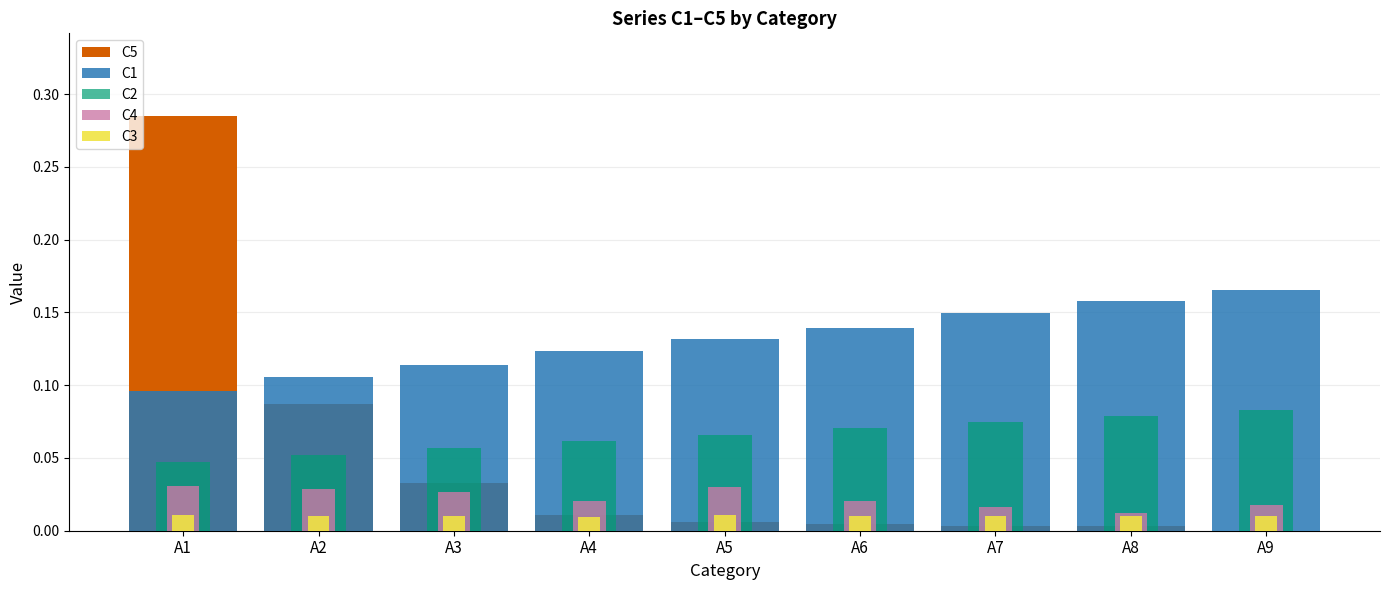

What are all the series names shown in the legend?

C5, C1, C2, C4, C3